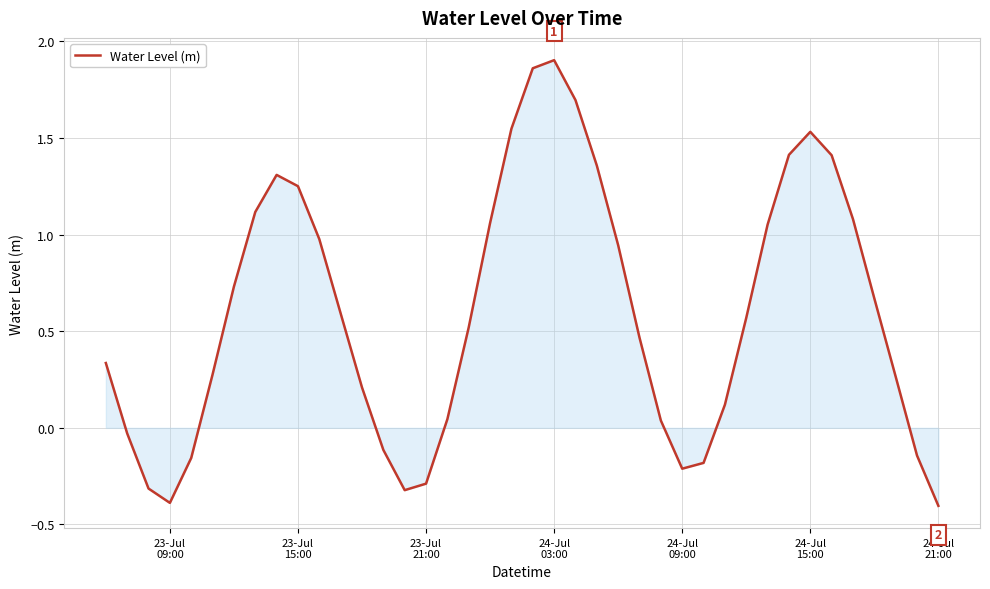

How many values are above zero?

29